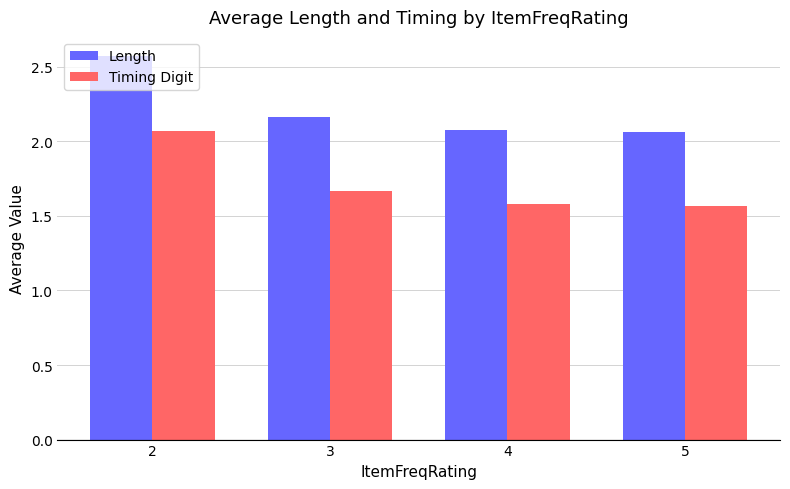

What is the total value across all series at 2?

4.6